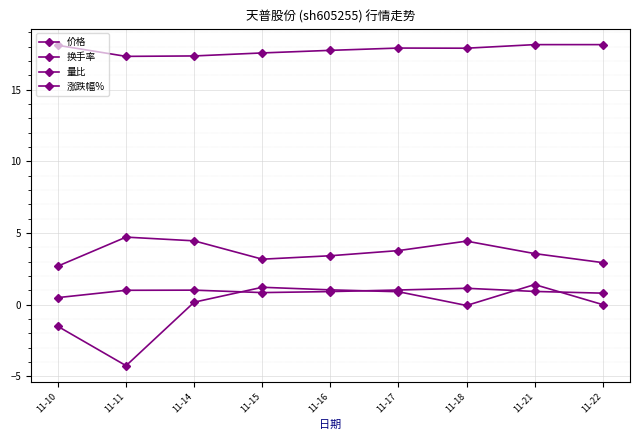

The 涨跌幅% series shows 1.4 at 11-21. True or false?

True